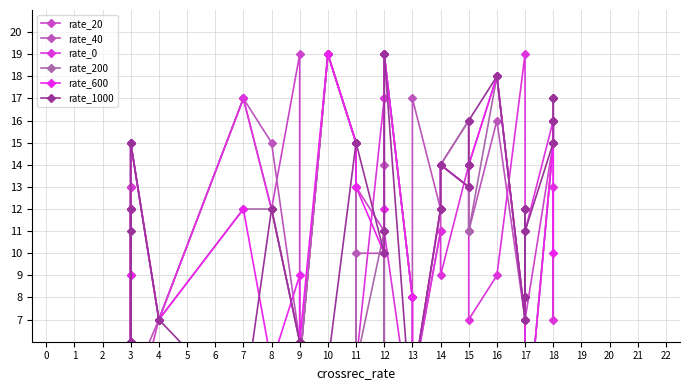

After their last crossing, which series has the higher values: rate_20 or rate_40?

rate_40